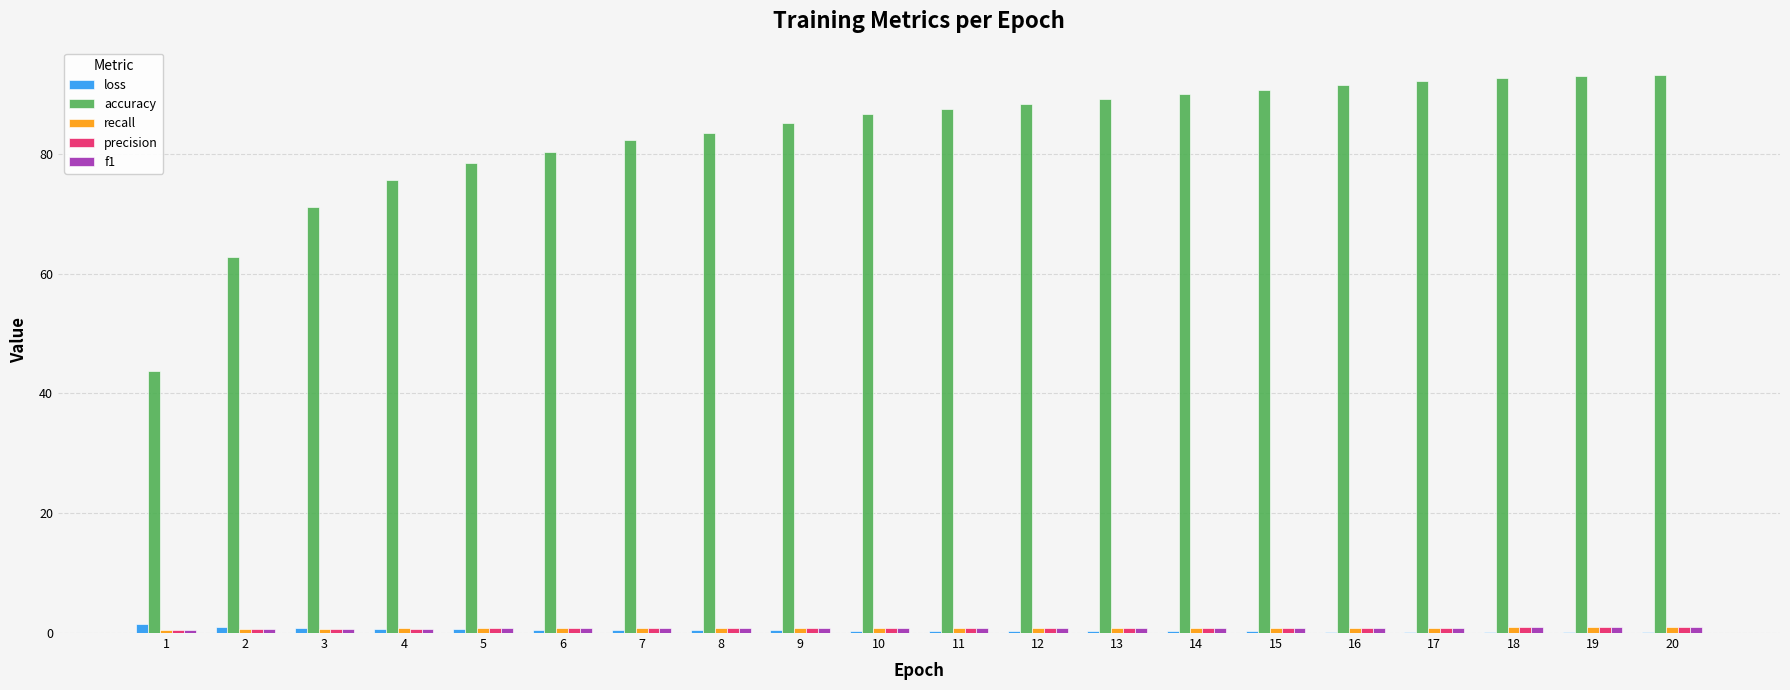

Which series has the largest total across all categories?

accuracy